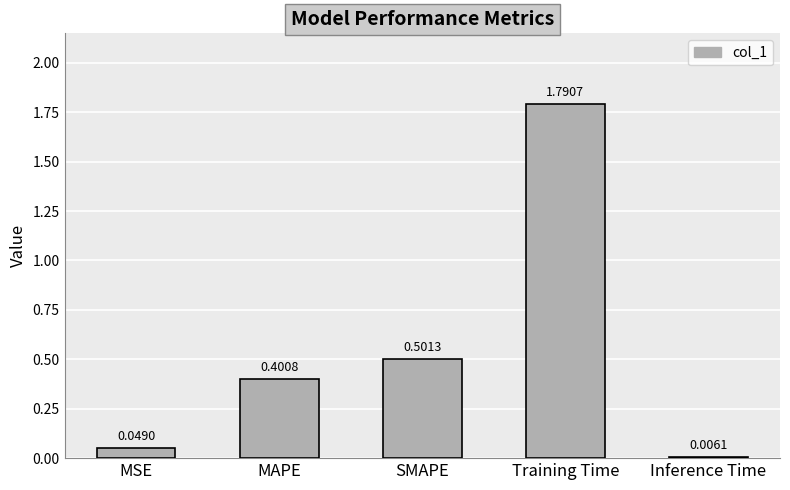

Between Inference Time and MSE, which is larger?

MSE